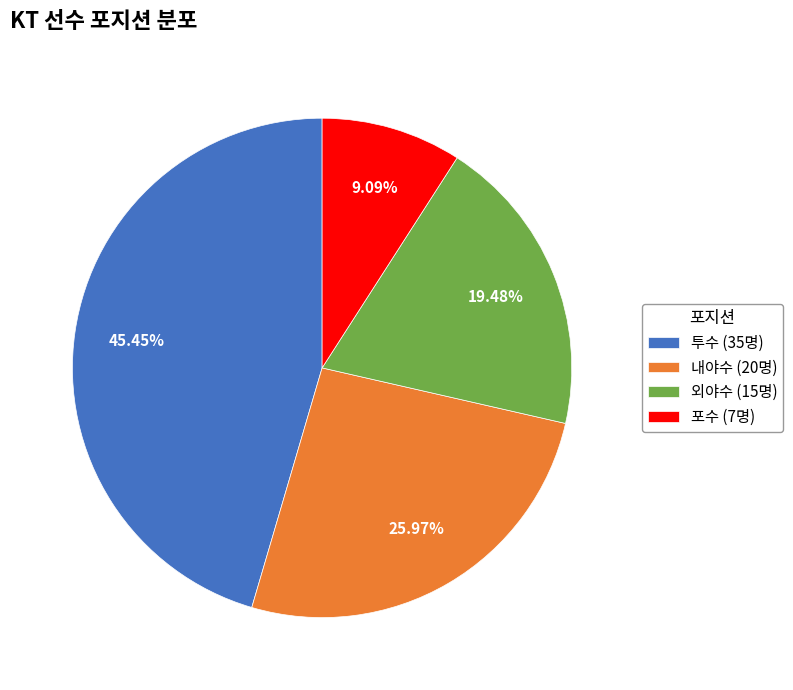

What is the largest slice in the pie chart?

투수